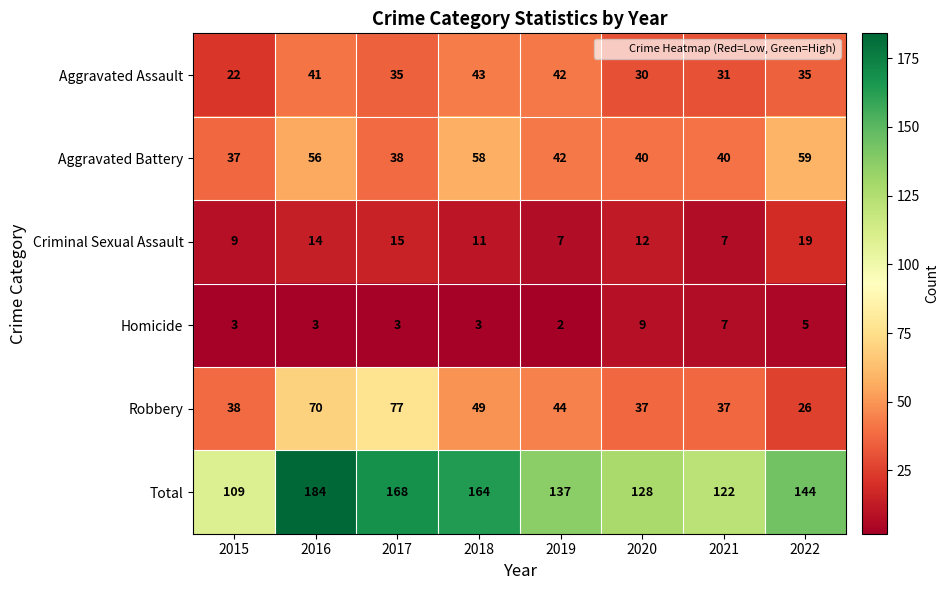

At how many categories does at least one series exceed 51?

8